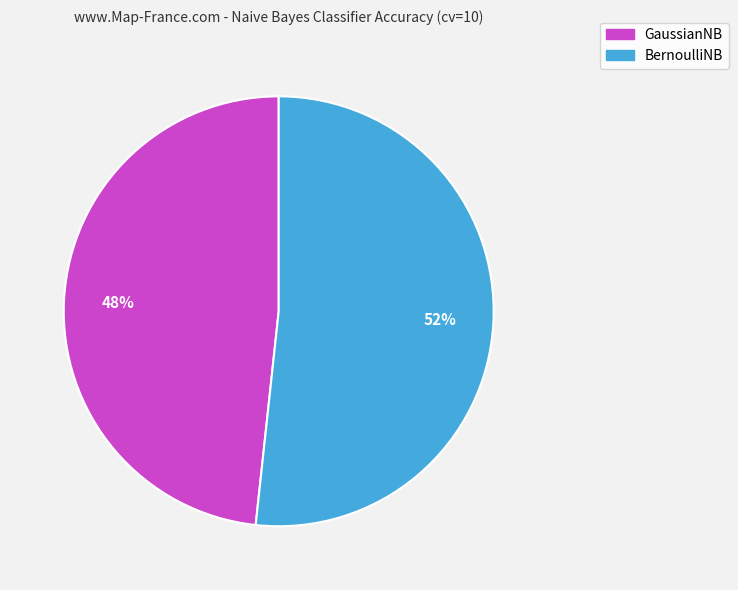

True or false: BernoulliNB accounts for 52% of the total.

True